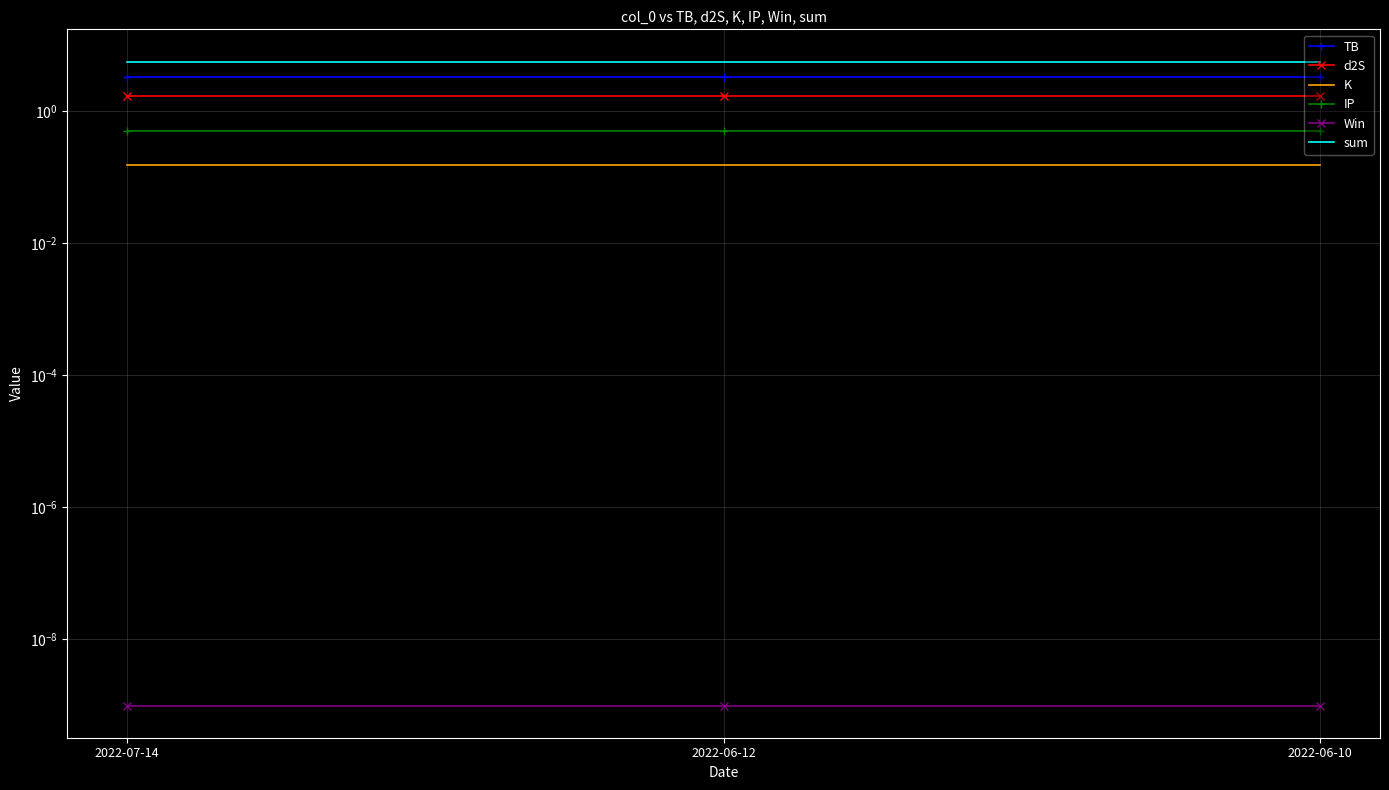

What is the label of the 1st point from the right?

2022-06-10